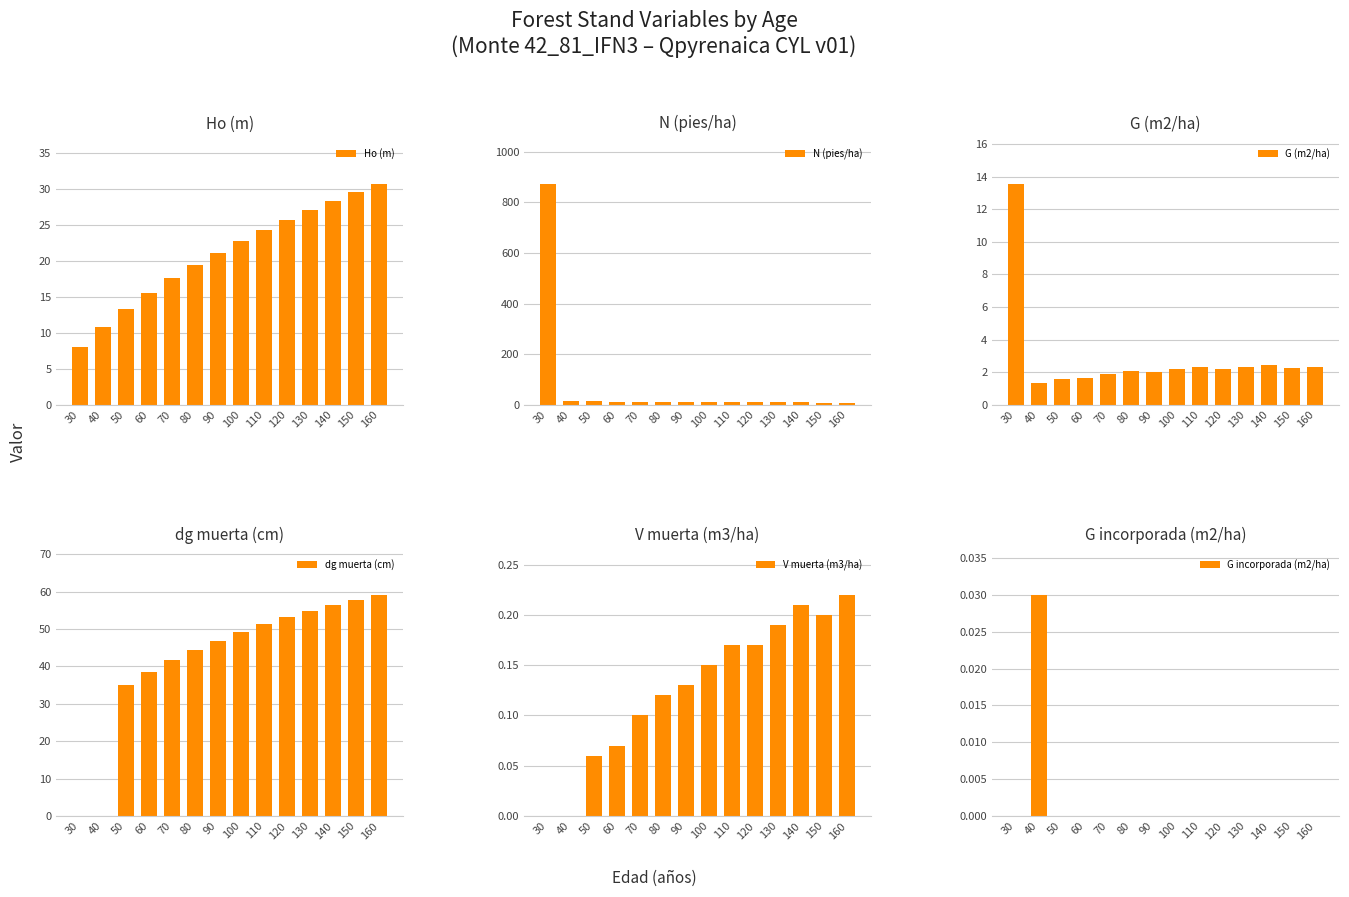

Read the V muerta (m3/ha) value at 130.

0.2